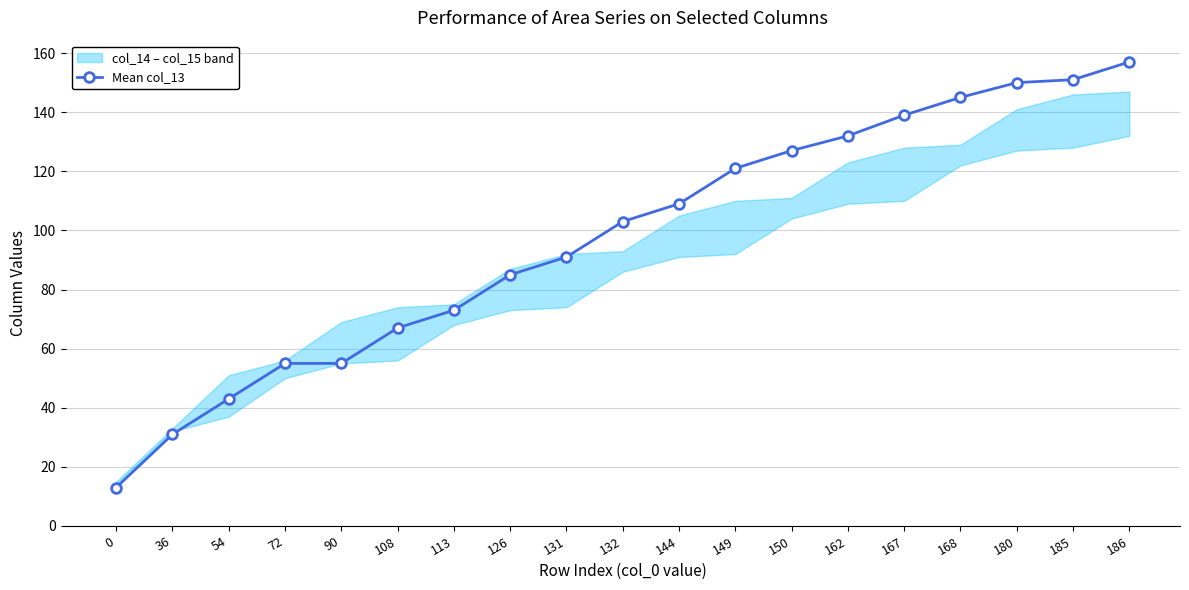

How many categories are shown in the chart?

19